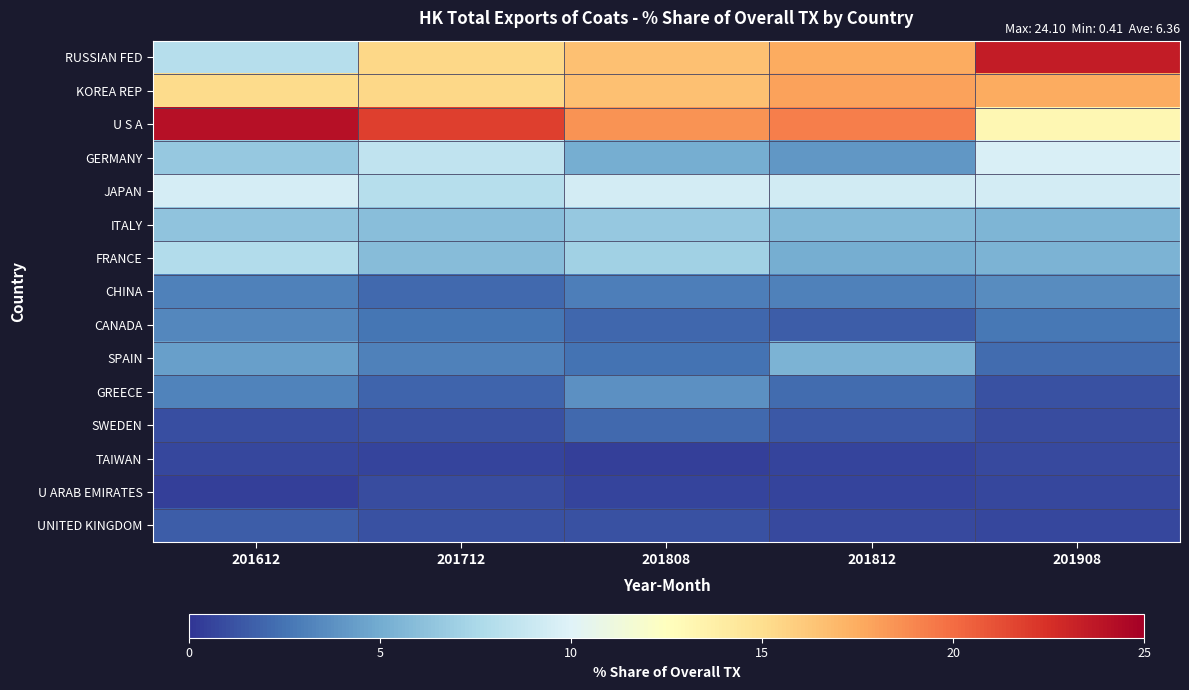

List the series in order of their peak value, lowest first.

TAIWAN, U ARAB EMIRATES, UNITED KINGDOM, SWEDEN, CANADA, CHINA, GREECE, SPAIN, ITALY, FRANCE, JAPAN, GERMANY, KOREA REP, RUSSIAN FED, U S A